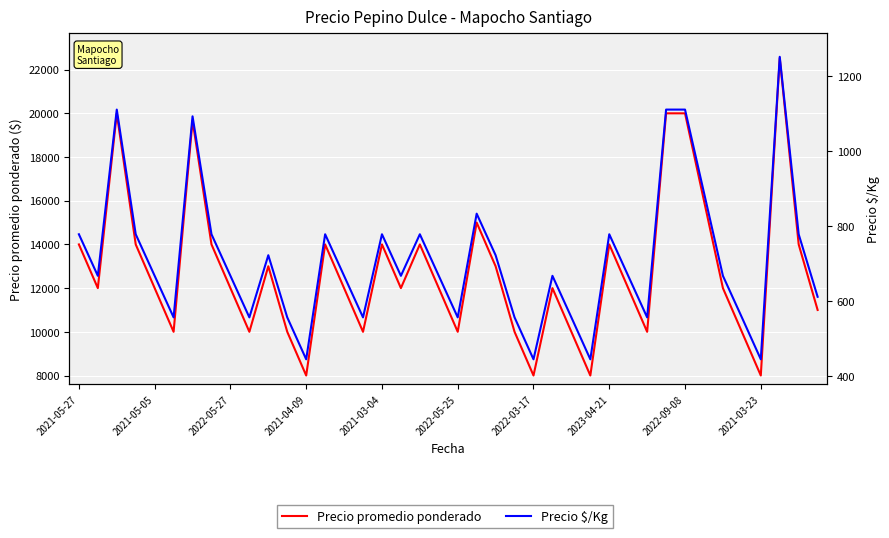

The value of Precio promedio ponderado at 2023-04-21 is 14000. True or false?

True